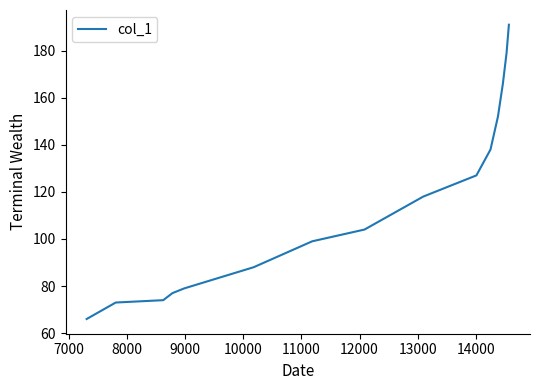

What is the difference between the maximum and minimum values?

125